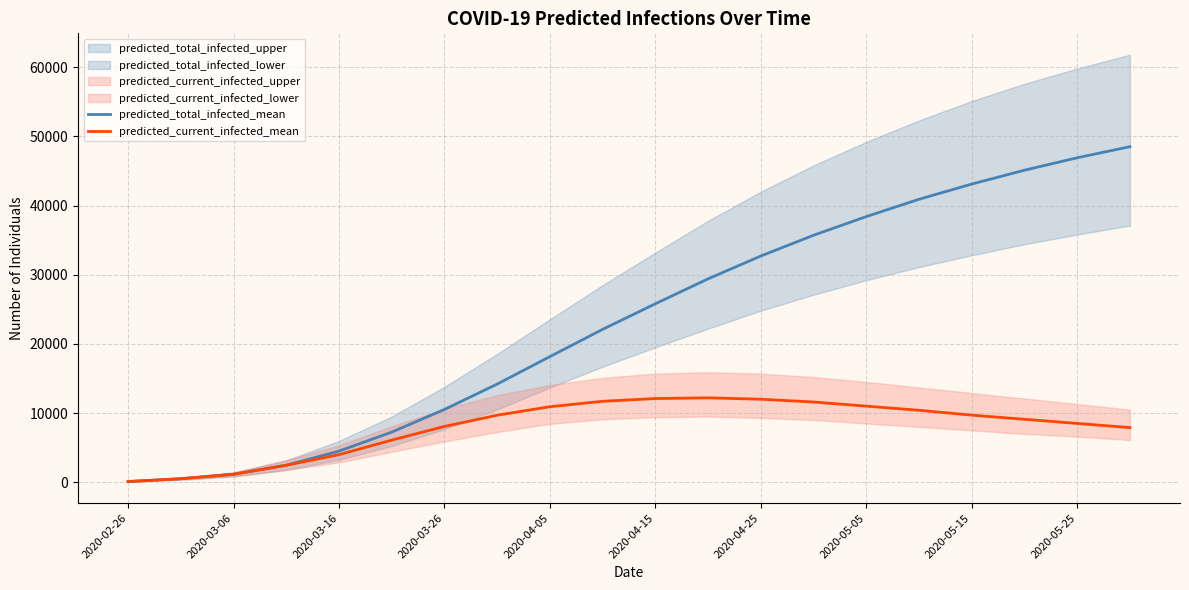

Between 2020-03-06 and 2020-03-26, which is larger?

2020-03-26